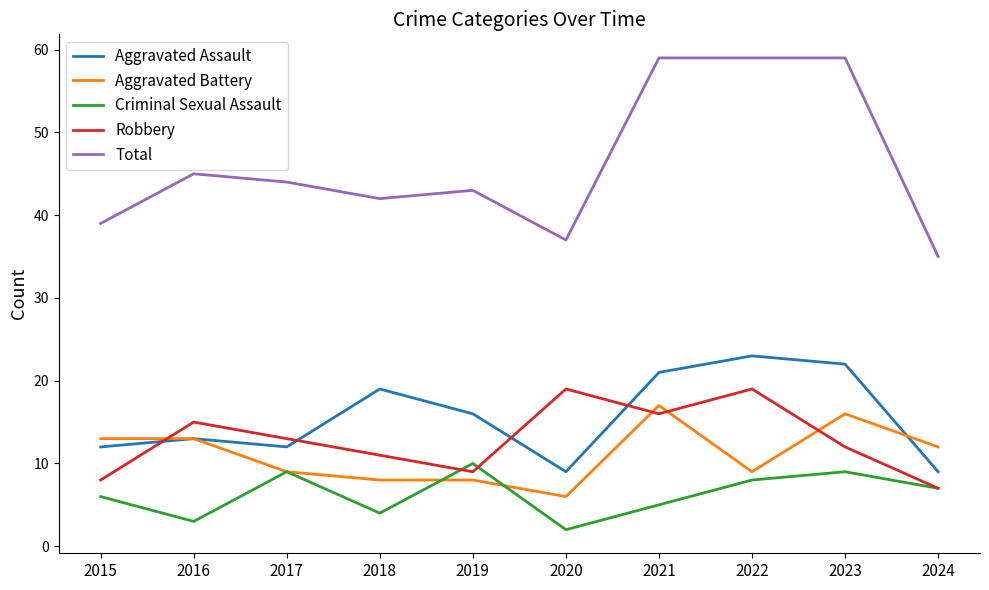

What is the sum of the Robbery values at 2016 and 2023?

27